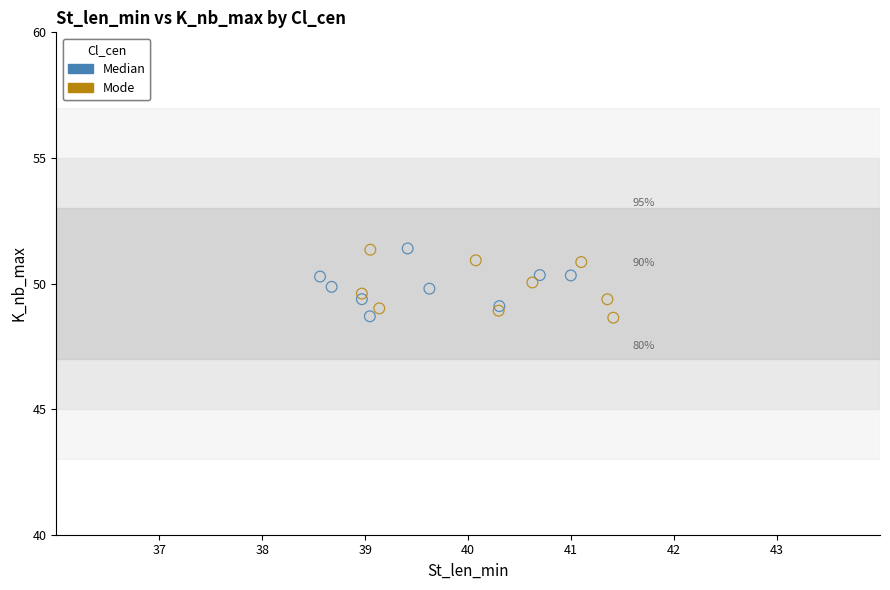

What are all the series names shown in the legend?

Median, Mode